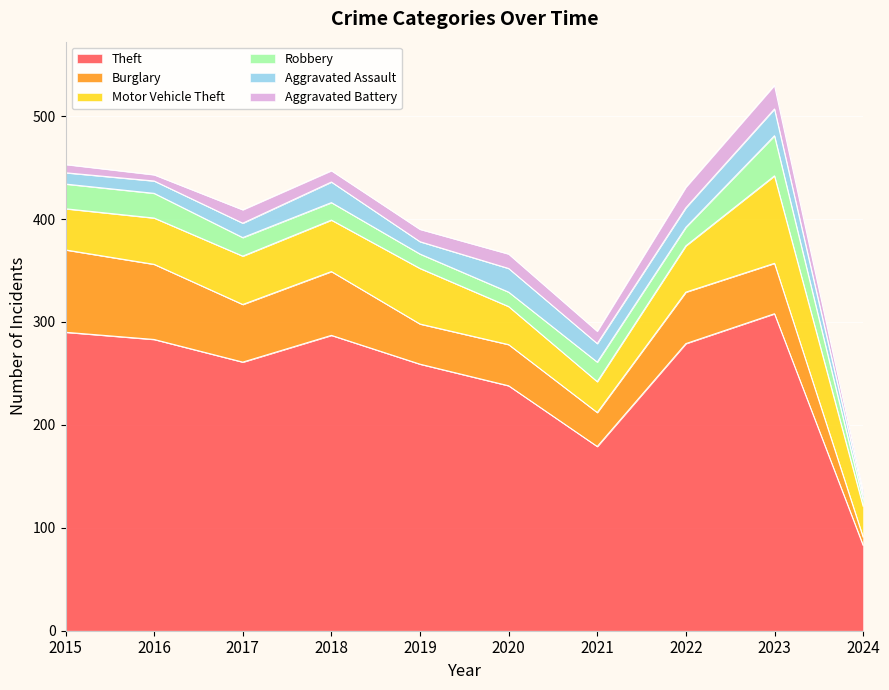

What is the sum of the Theft values at 2023 and 2024?

391